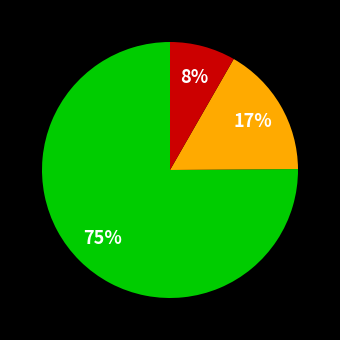

How many slices are in this pie chart?

3